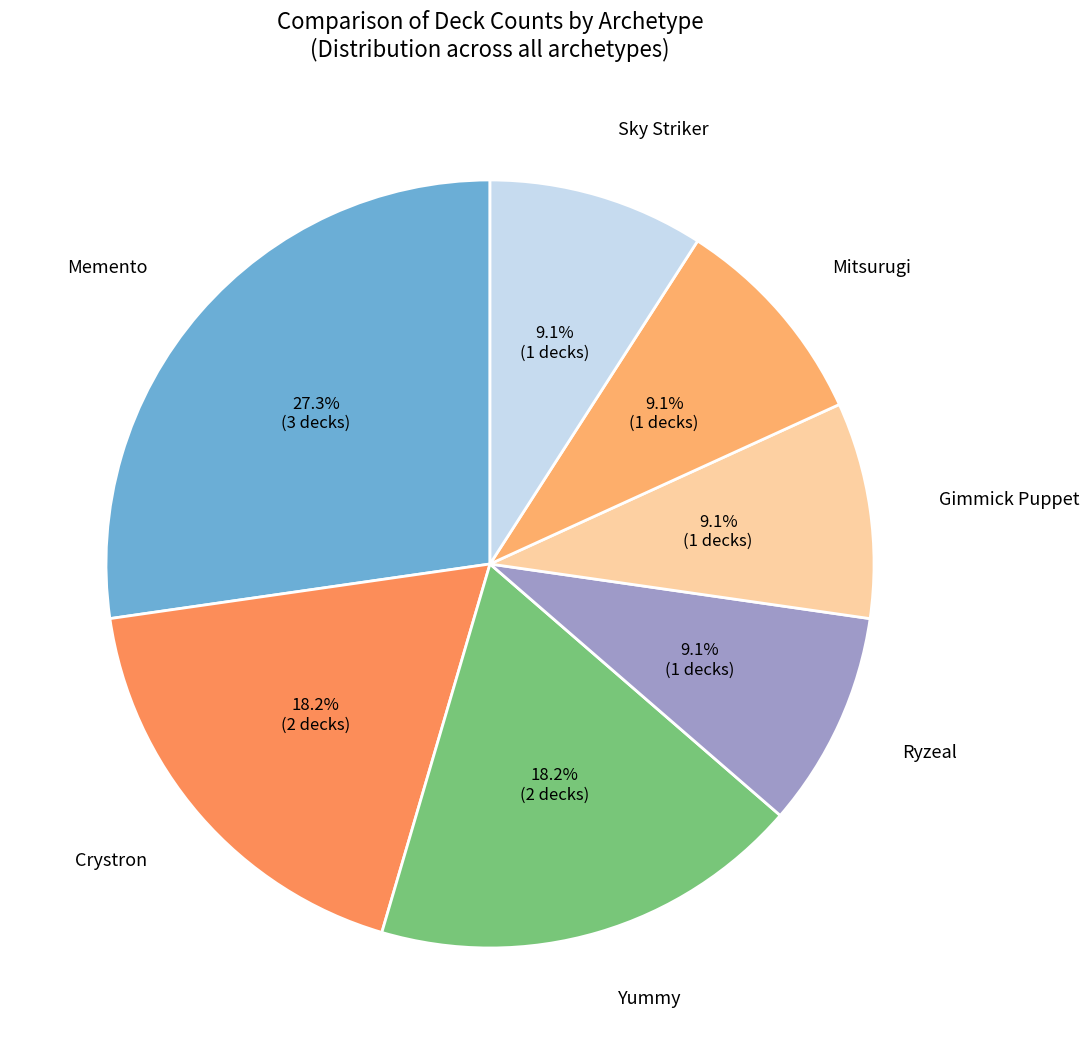

Does any single category account for the majority?

No